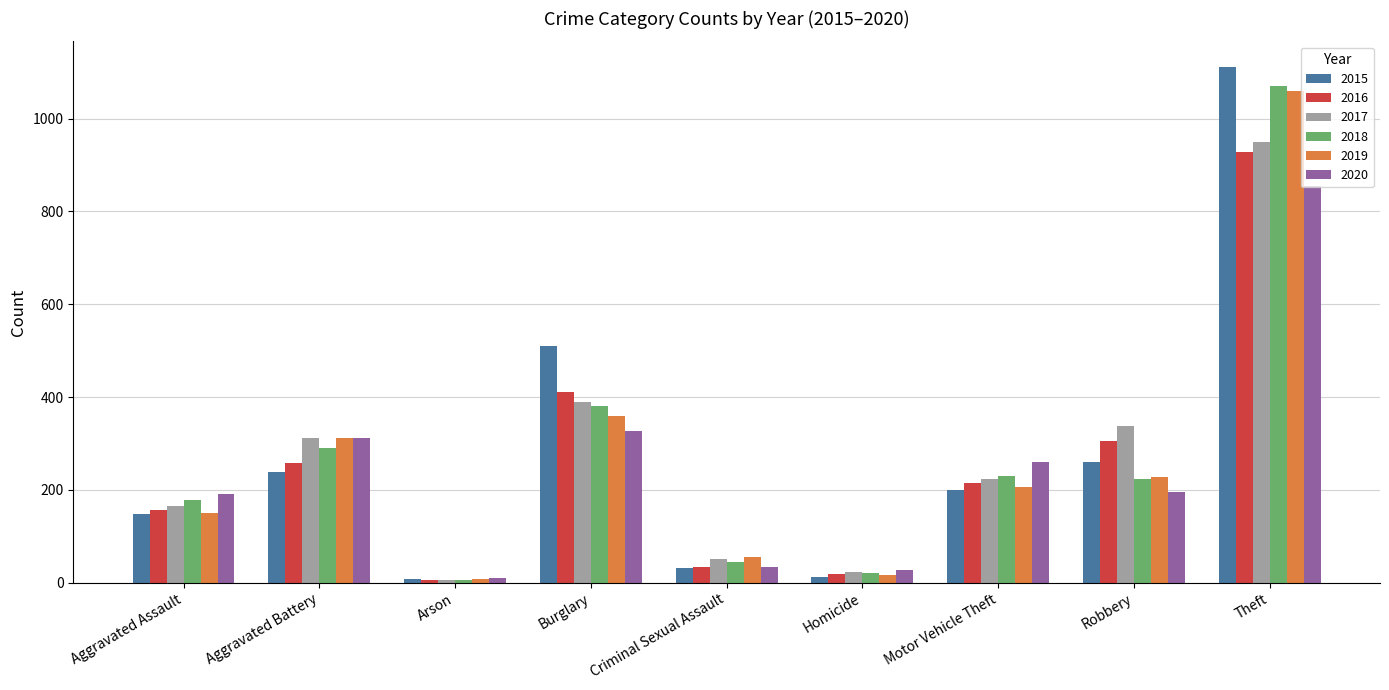

What is the label of the 8th bar from the right?

Aggravated Battery